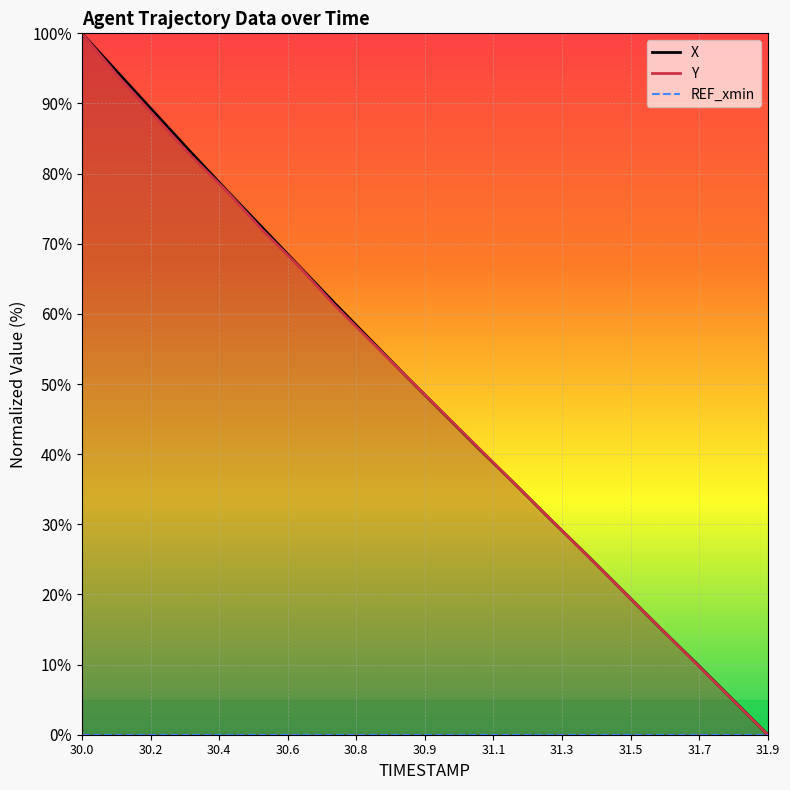

What is the value of the X point at the 4th from the left?

83.2